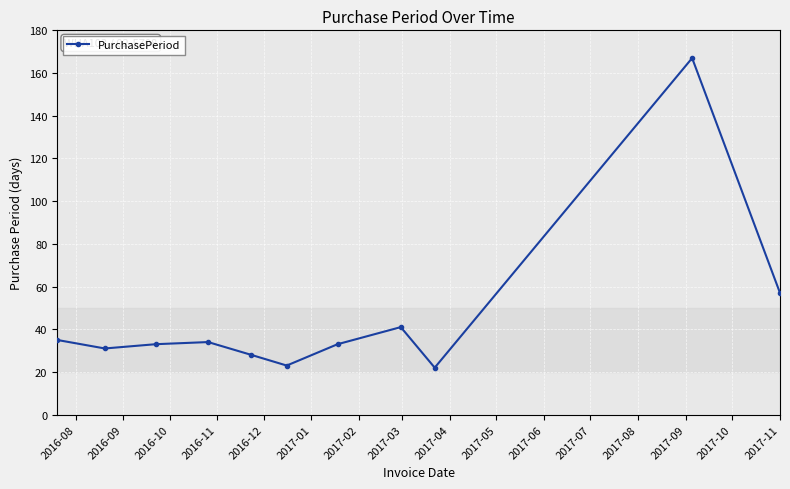

What is the difference between the second highest and minimum values?

35